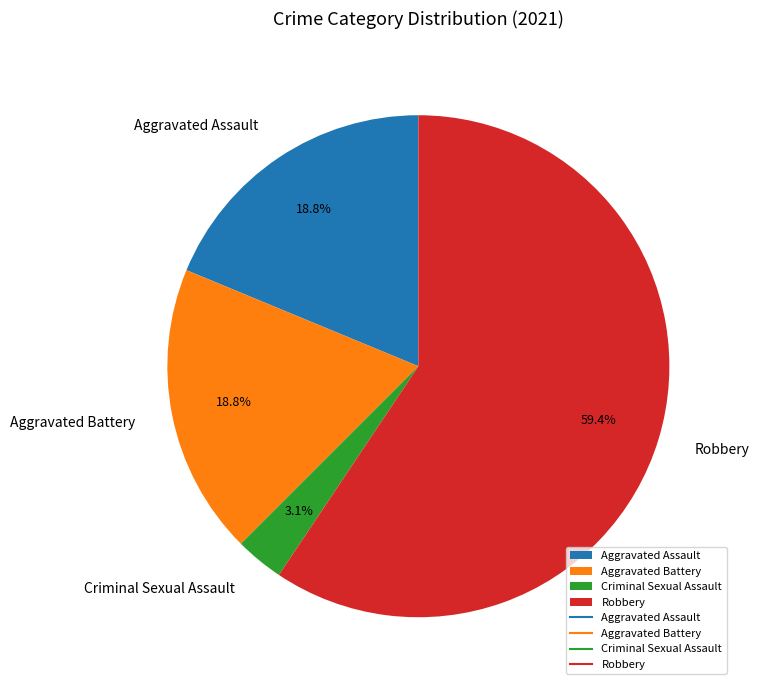

Do Robbery and Aggravated Assault together represent more than half of the pie?

Yes